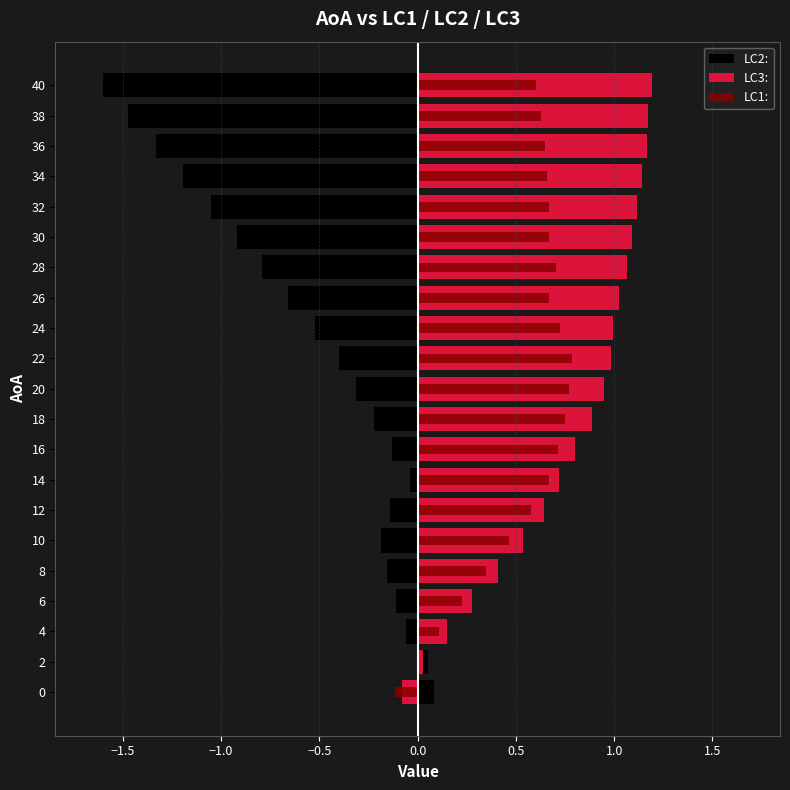

Rank the series at 30 from lowest to highest value.

LC2:, LC1:, LC3: